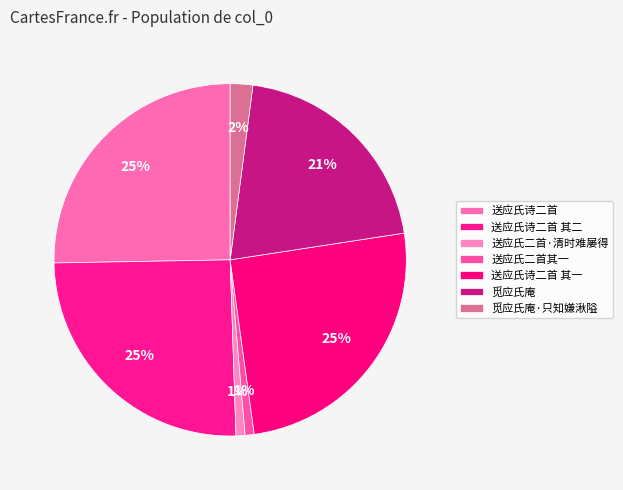

What is the ratio of the value at 觅应氏庵 to the value at 送应氏二首其一?

24.7